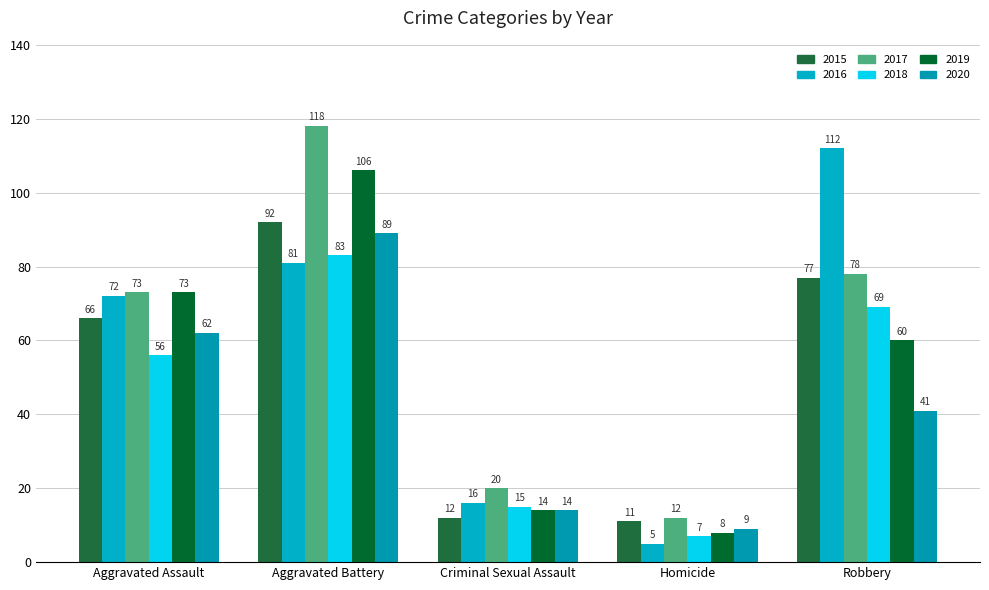

What is the difference between the maximum and minimum values in the 2019 series?

98